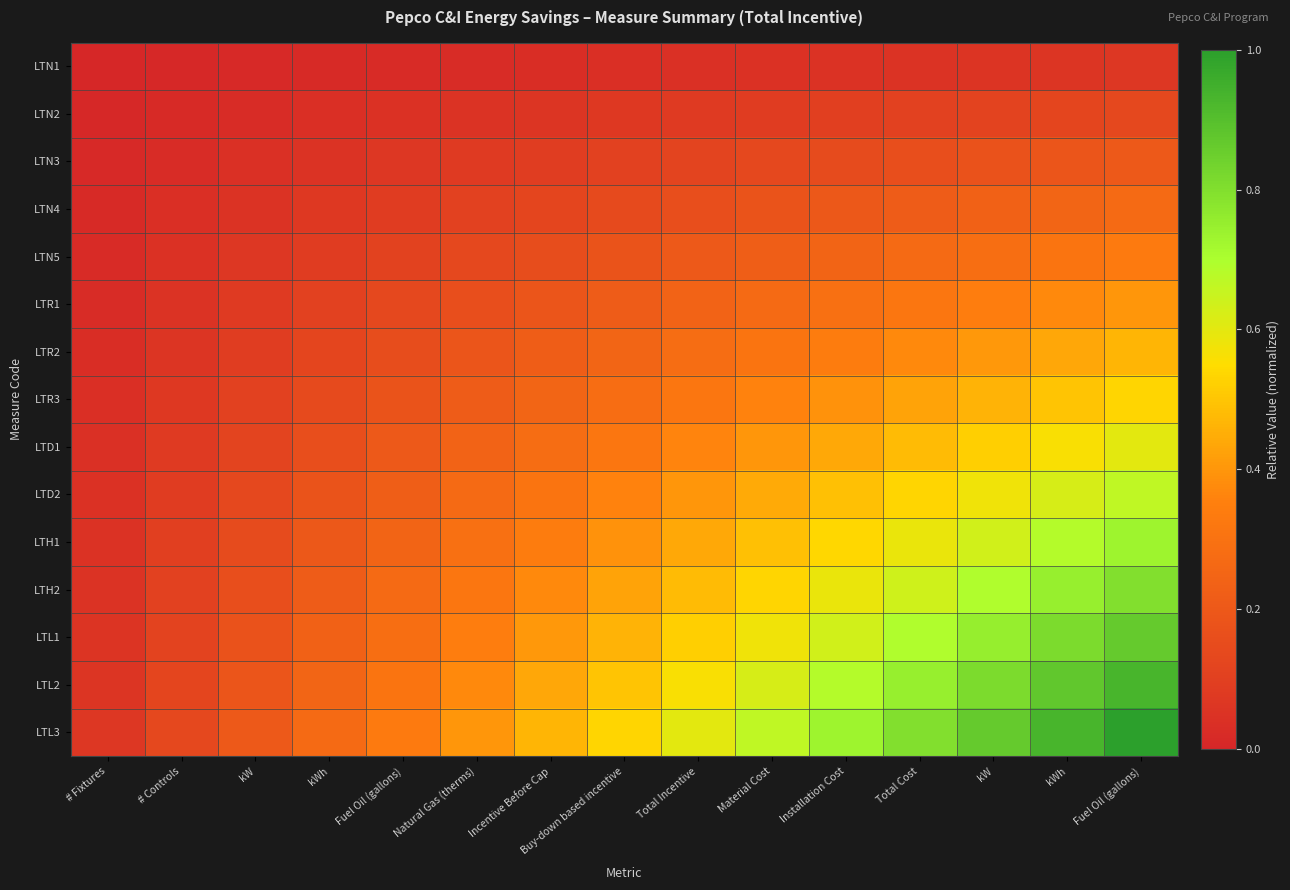

Which series has the widest spread of values?

LTL3